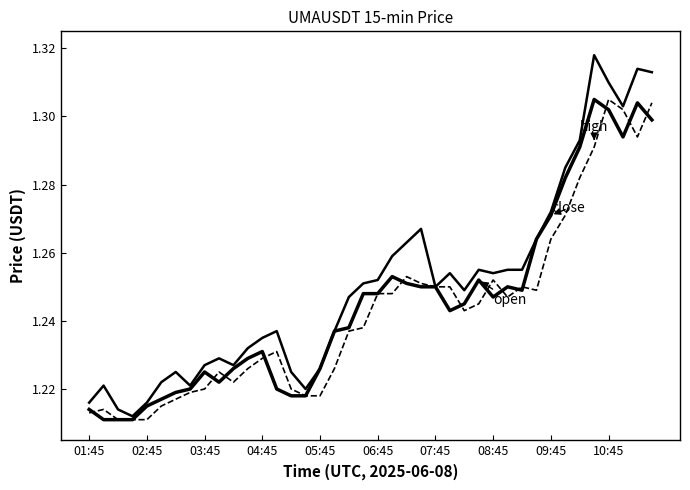

The open series shows 2.0 at 26. True or false?

False